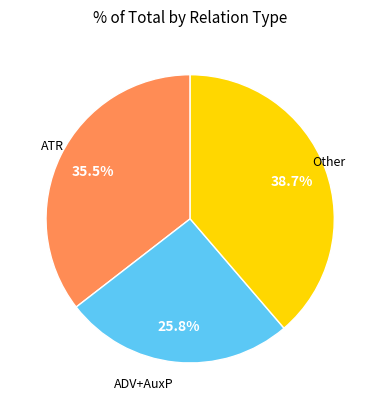

Is there a majority slice in this chart?

No